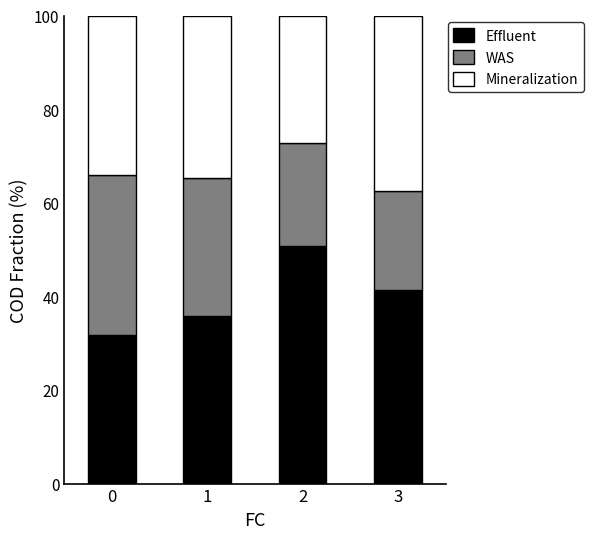

What is the minimum value for Effluent?

31.7